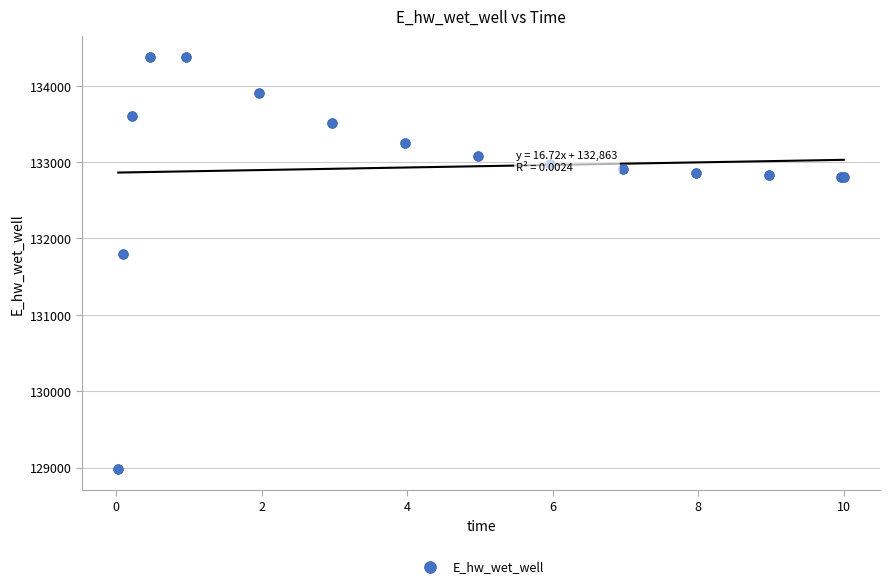

What Y value in the scatter plot is closest to 131680?

131797.6